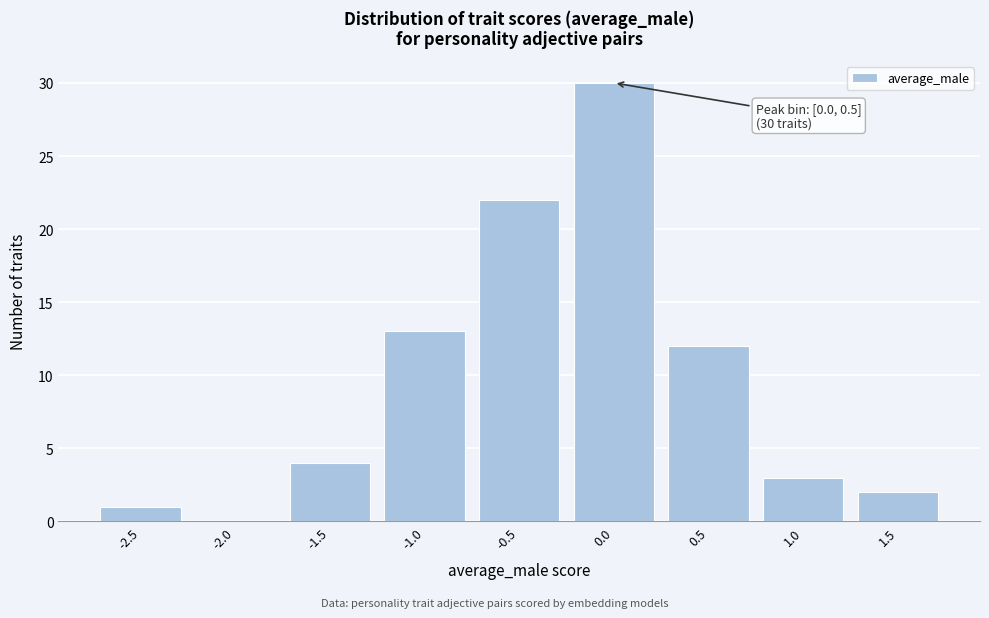

Reading left to right, extract all data points from this chart.

-2.5=1	-2.0=0	-1.5=4	-1.0=13	-0.5=22	0.0=30	0.5=12	1.0=3	1.5=2